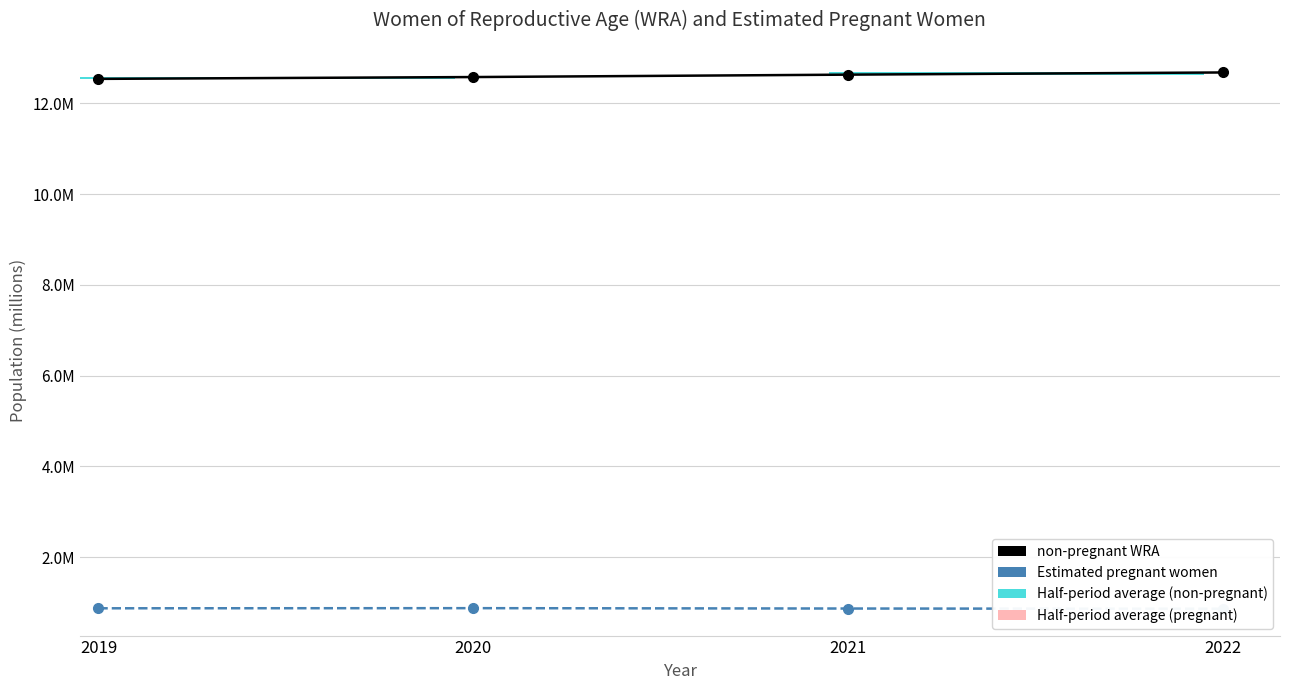

Where is non-pregnant WRA nearest to the value 12?

2019